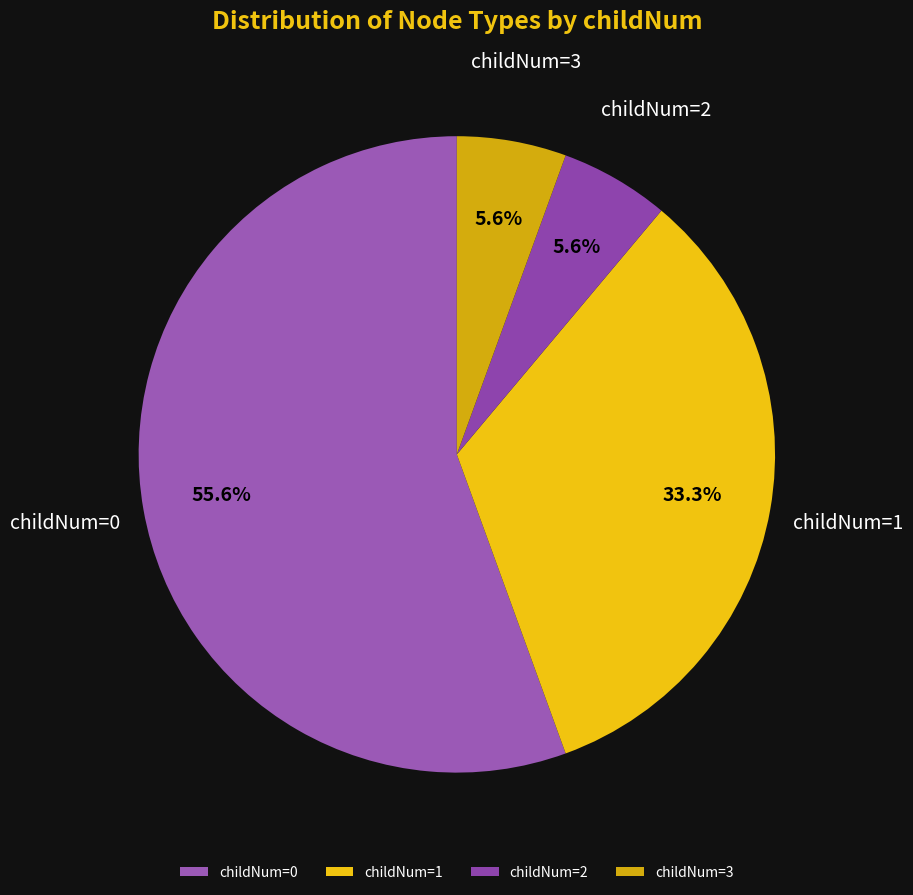

Does childNum=3 represent more than half of the total?

No